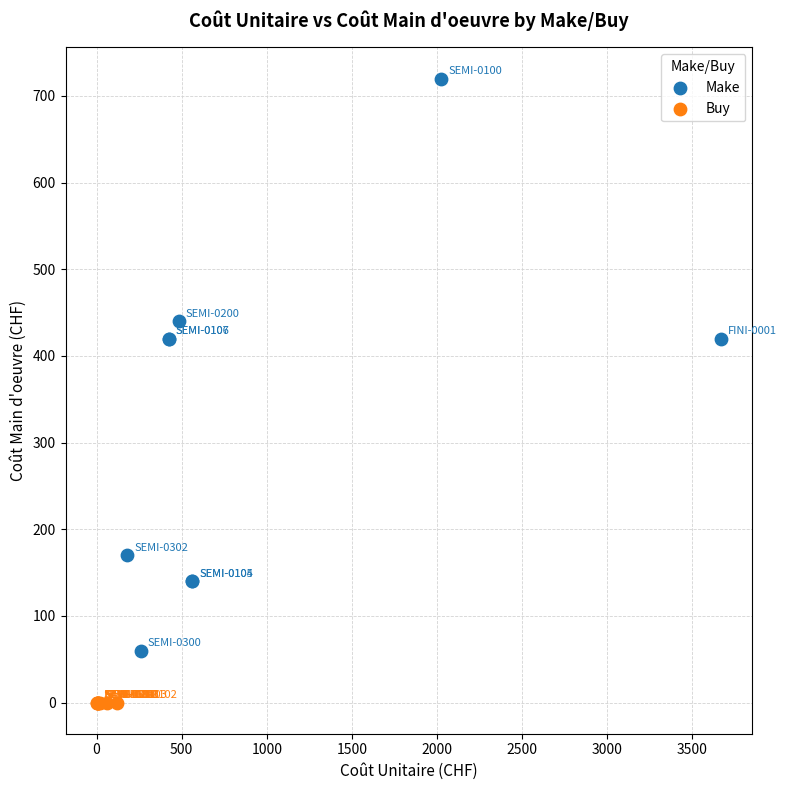

Which series contains the highest Y value?

Make